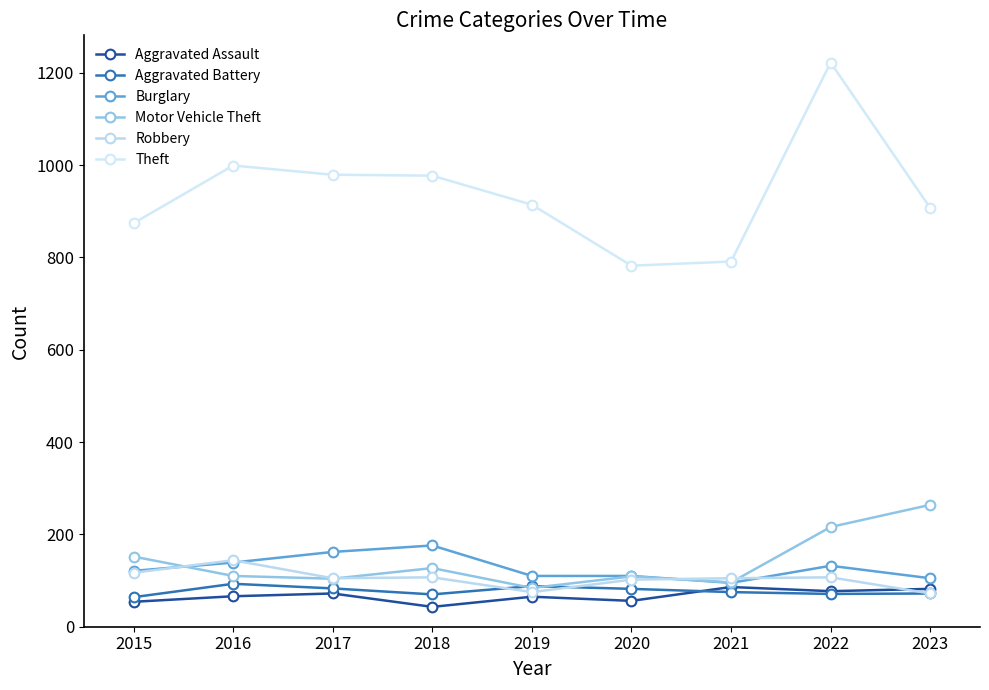

At which category does Motor Vehicle Theft reach its first local valley?

2017